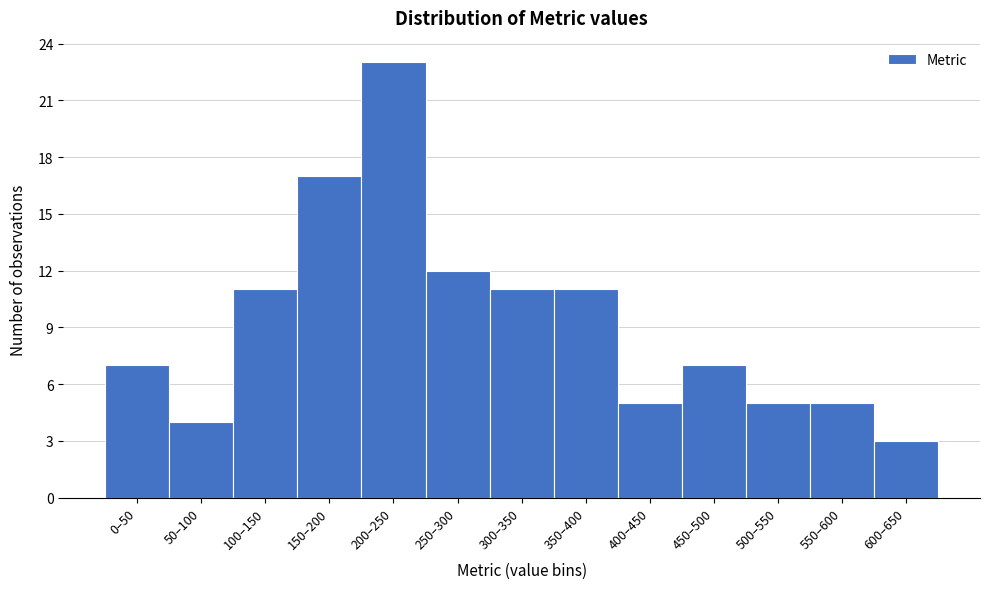

Reading left to right, list all the values displayed in this chart.

0–50=7	50–100=4	100–150=11	150–200=17	200–250=23	250–300=12	300–350=11	350–400=11	400–450=5	450–500=7	500–550=5	550–600=5	600–650=3